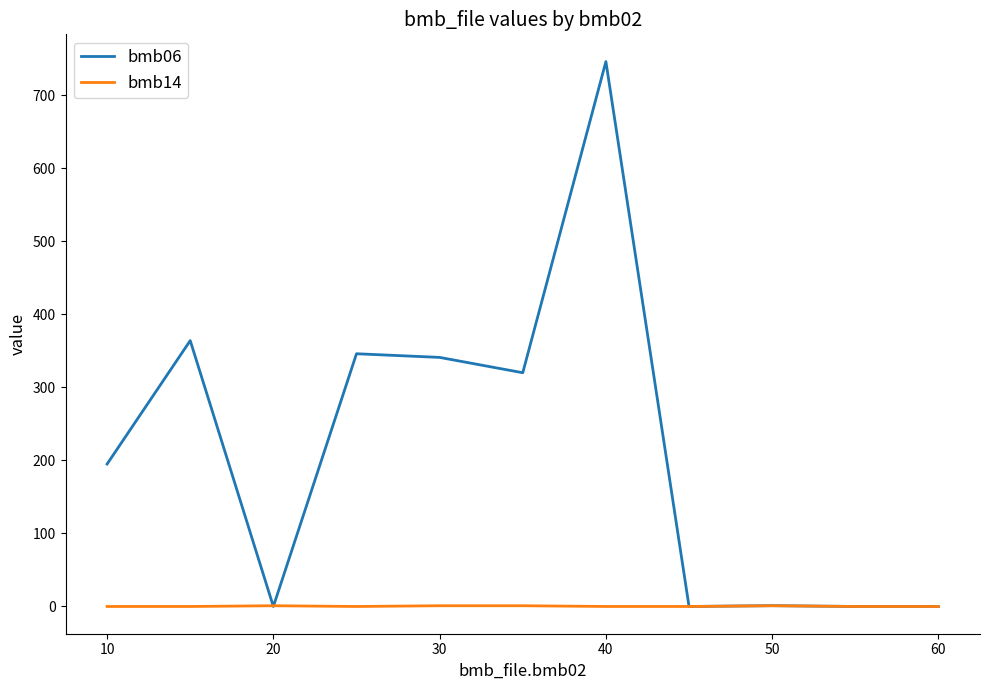

Which series has the widest spread of values?

bmb06